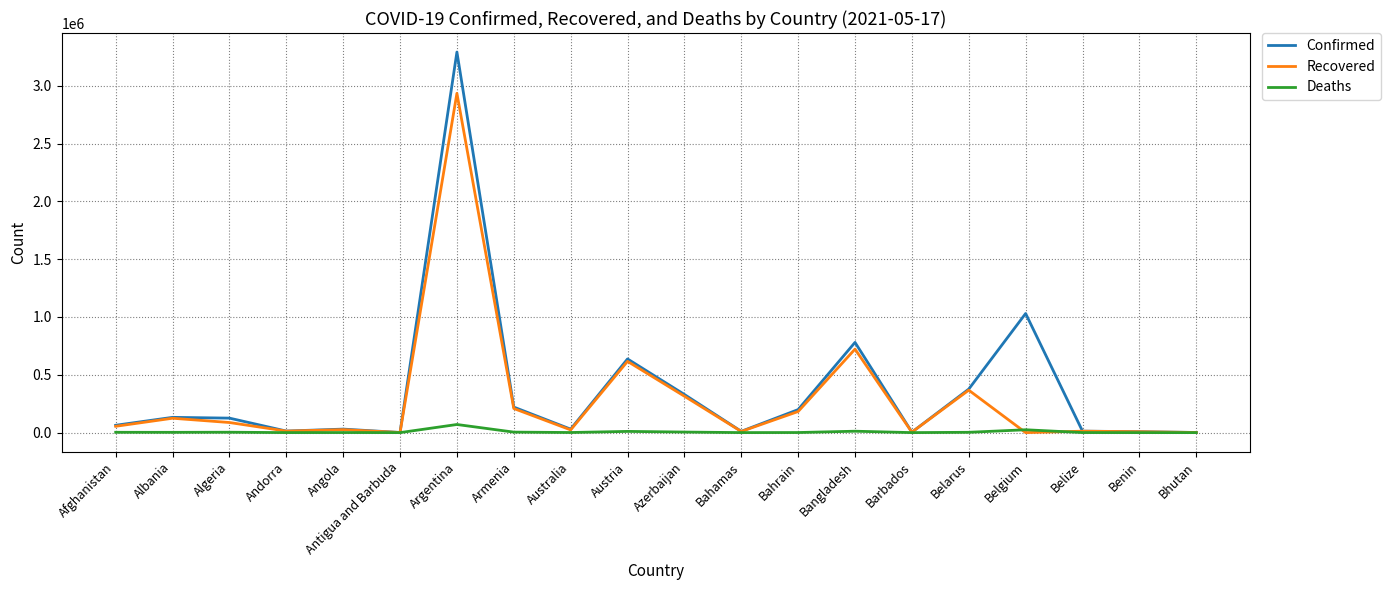

What is the greatest value displayed?

3290935